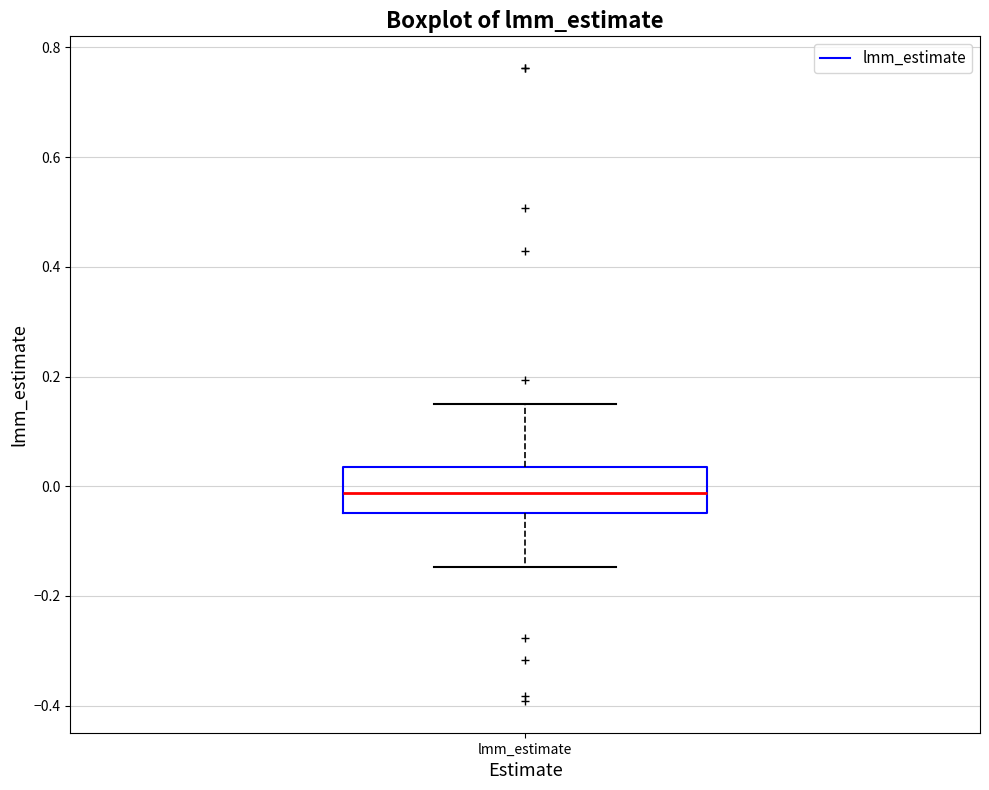

Where is the lower edge of the box for lmm_estimate on the y-axis? The values are not printed on the chart, so give them approximately, as read against the axis.

-0.04